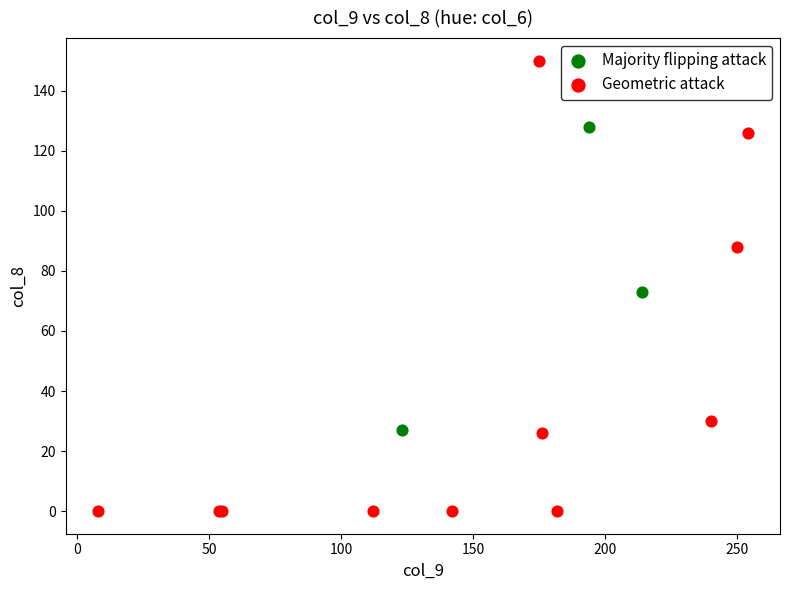

Which series contains the highest Y value?

Geometric attack